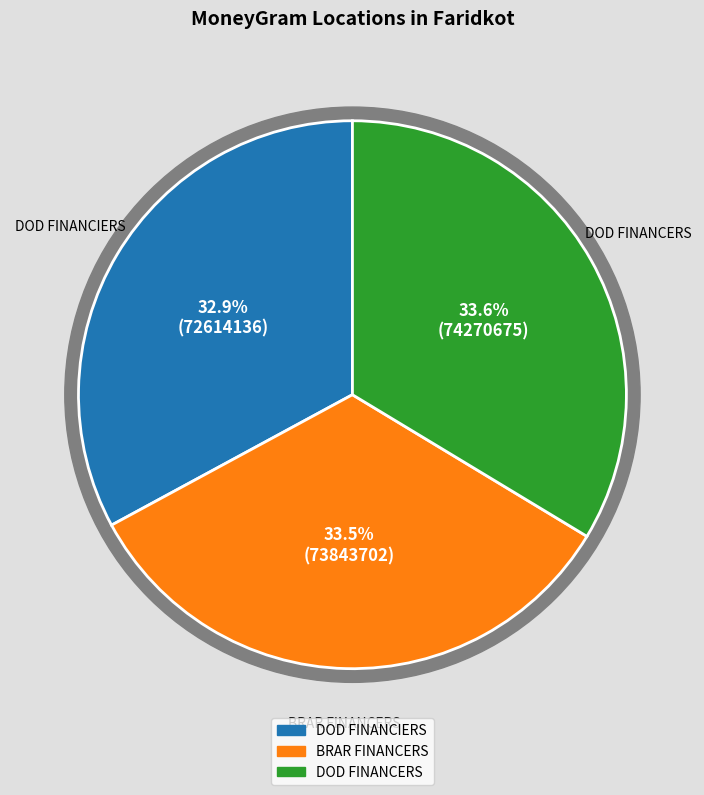

True or false: DOD FINANCIERS accounts for 20% of the total.

False